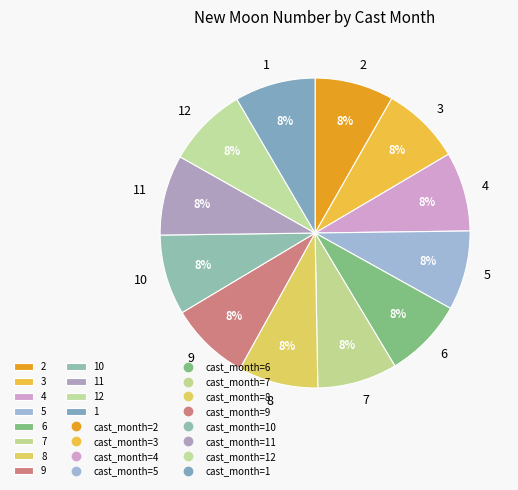

The 3 slice represents 1% of the pie. True or false?

False